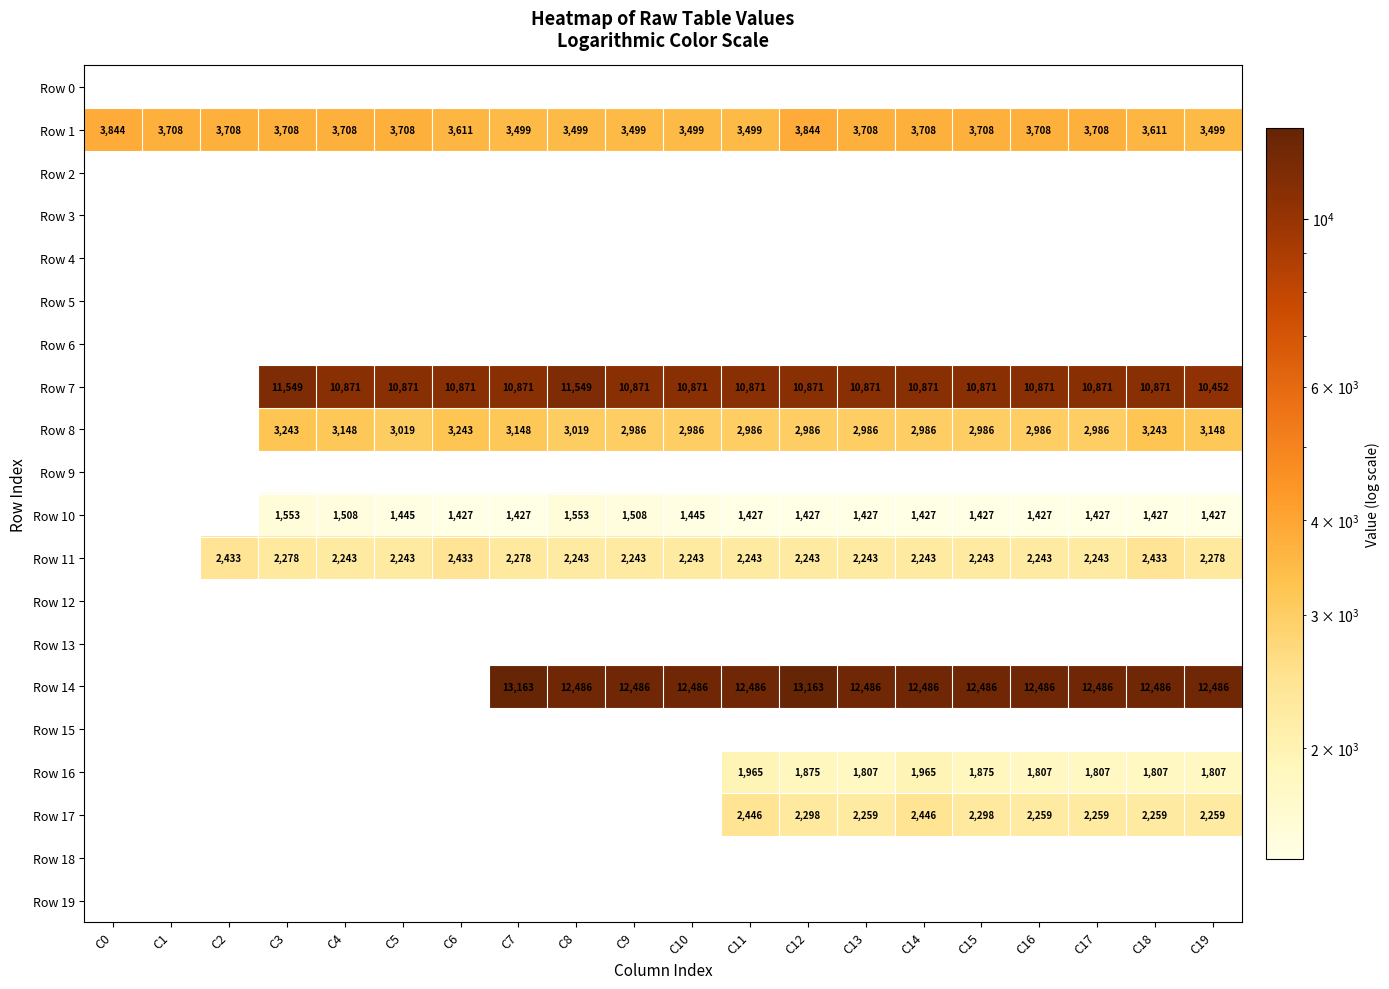

How many values in the Row 11 series exceed 2242?

18